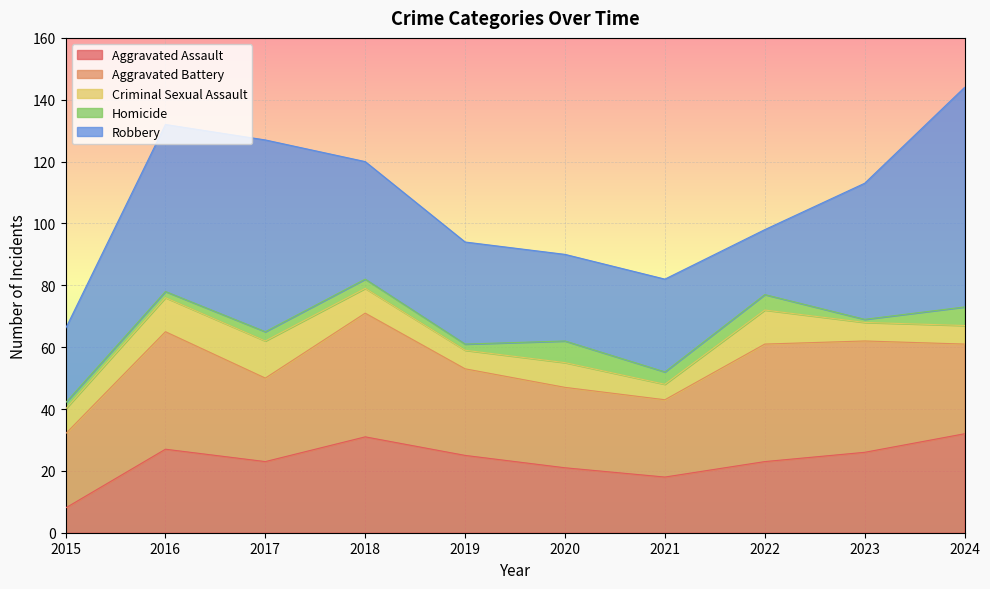

What is the value of the Homicide point at the 10th from the left?

6